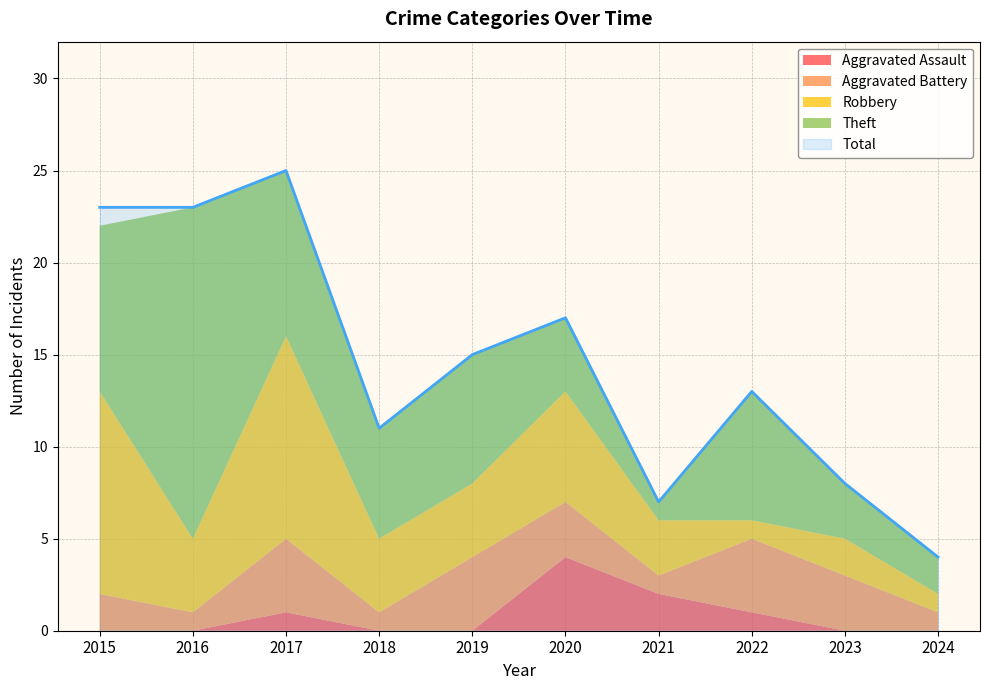

Is it true that Aggravated Battery equals 2 at 2024?

False